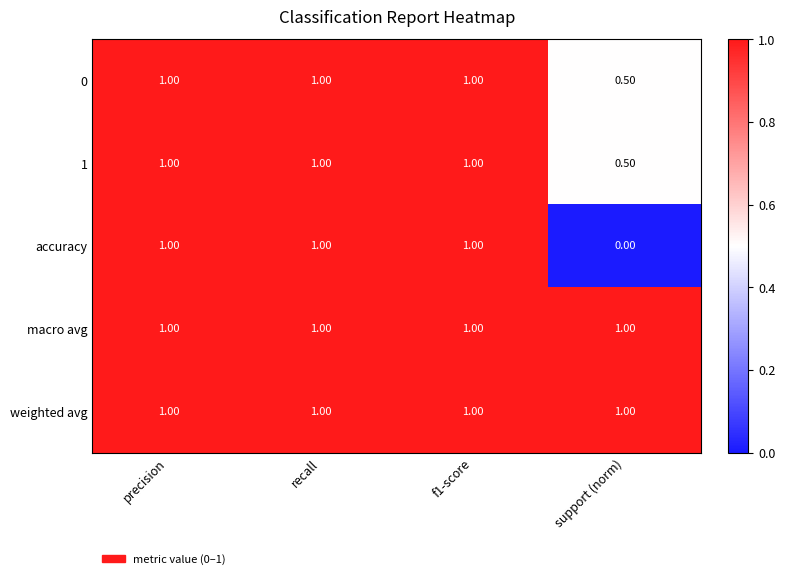

At which category does the chart reach its minimum across all series?

support (norm)